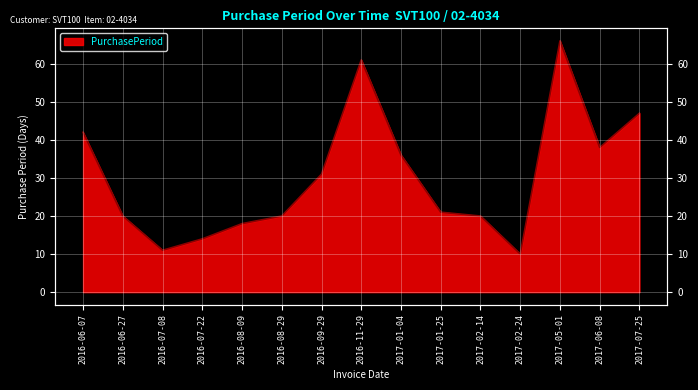

Count the number of categories in the chart.

15